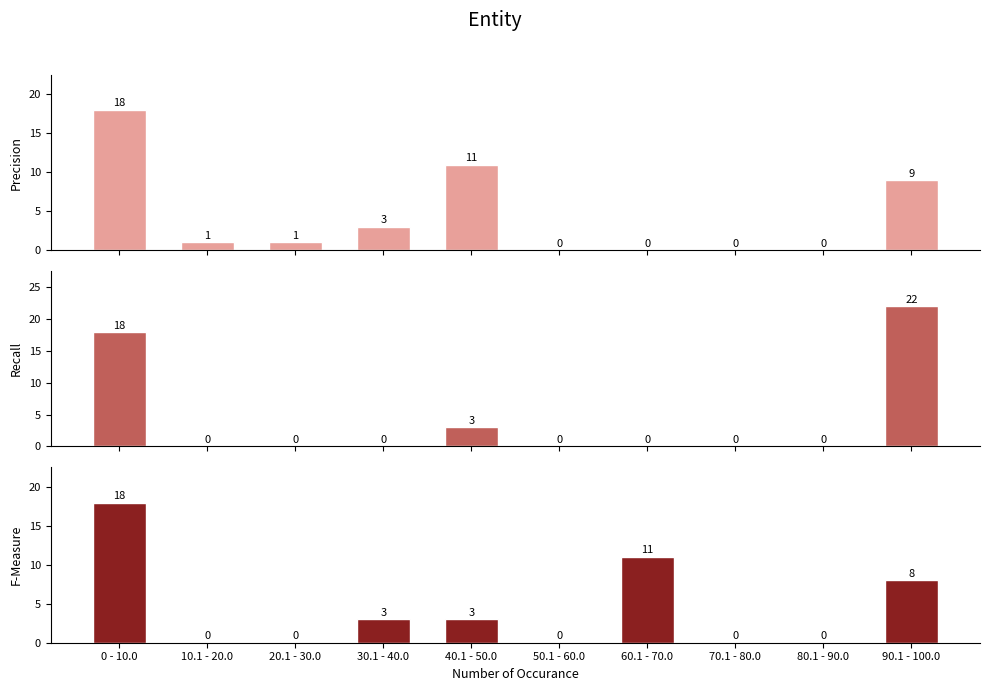

At which label does F-Measure first exceed 3?

0 - 10.0